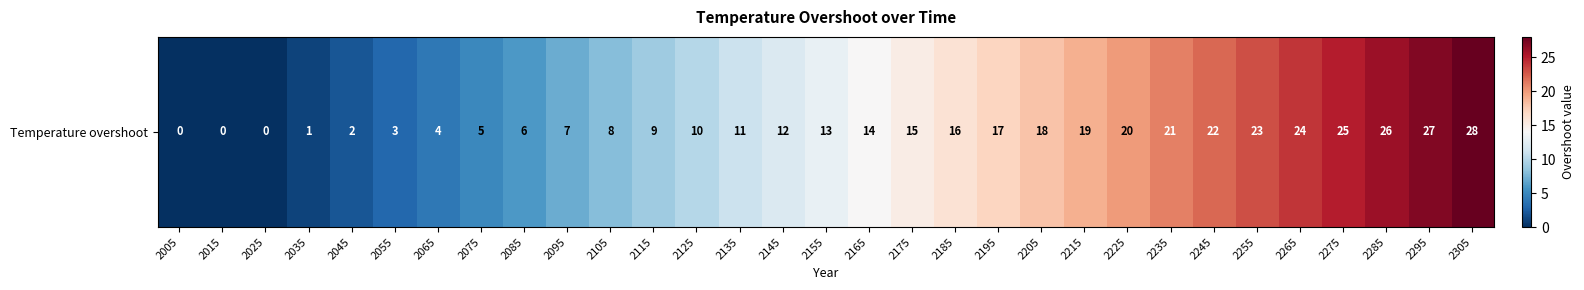

True or false: the data shows 27 at 2295.

True